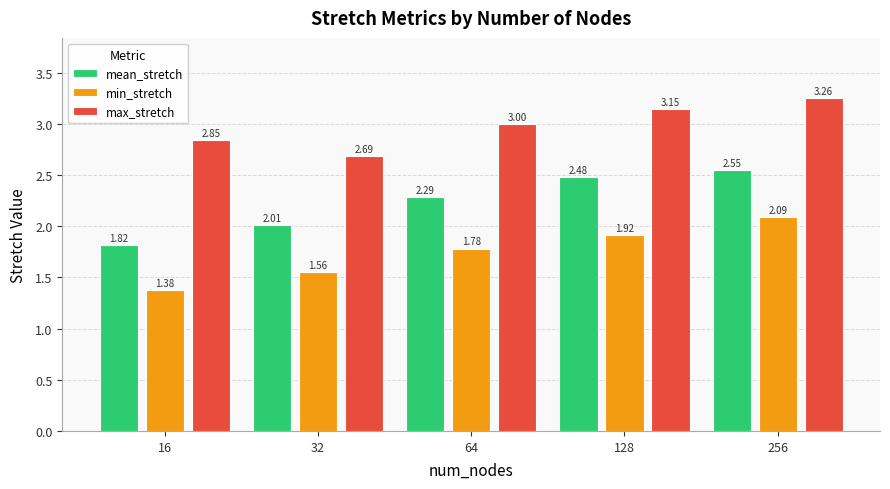

True or false: mean_stretch has a value of 4.1 at 128.

False